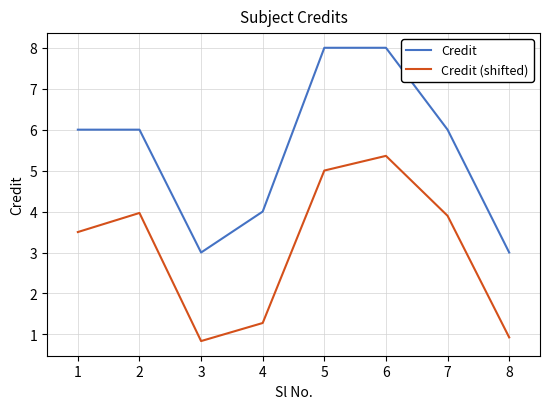

The Credit series shows 2.8 at 1. True or false?

False